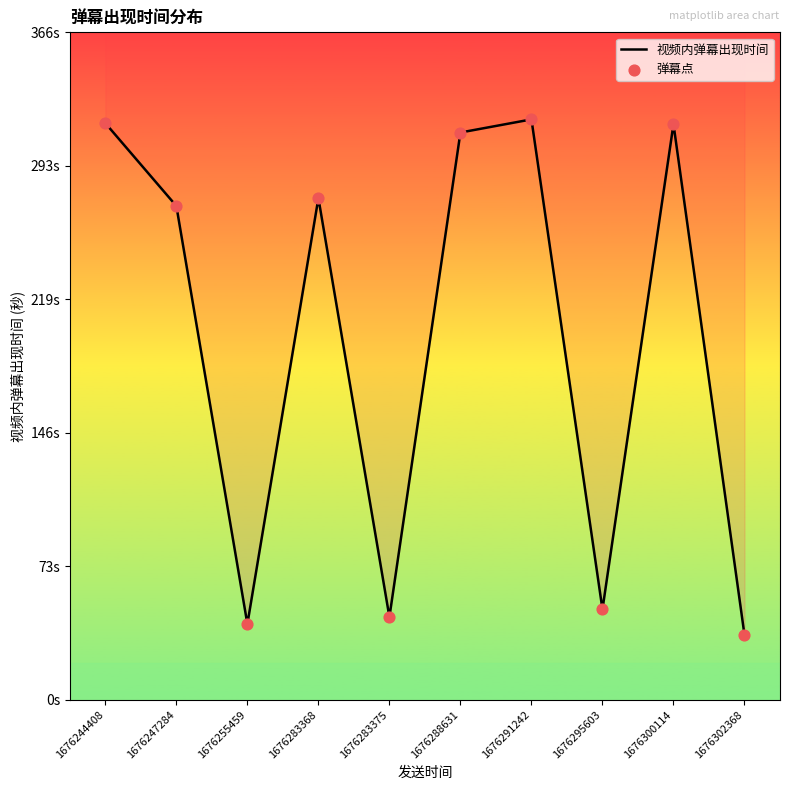

Which series has the widest spread of Y values?

视频内弹幕出现时间